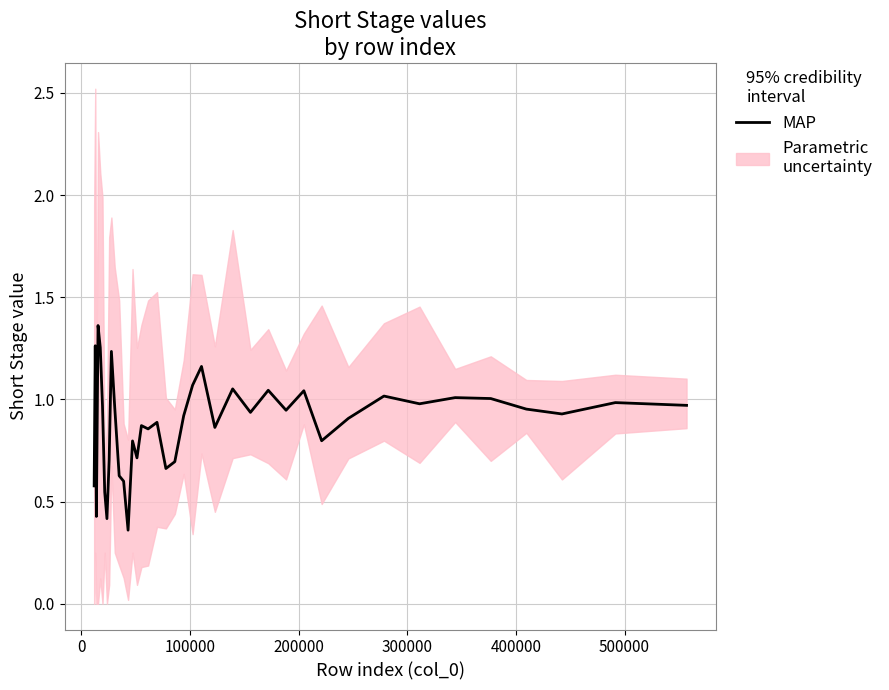

What is the smallest value displayed?

0.4